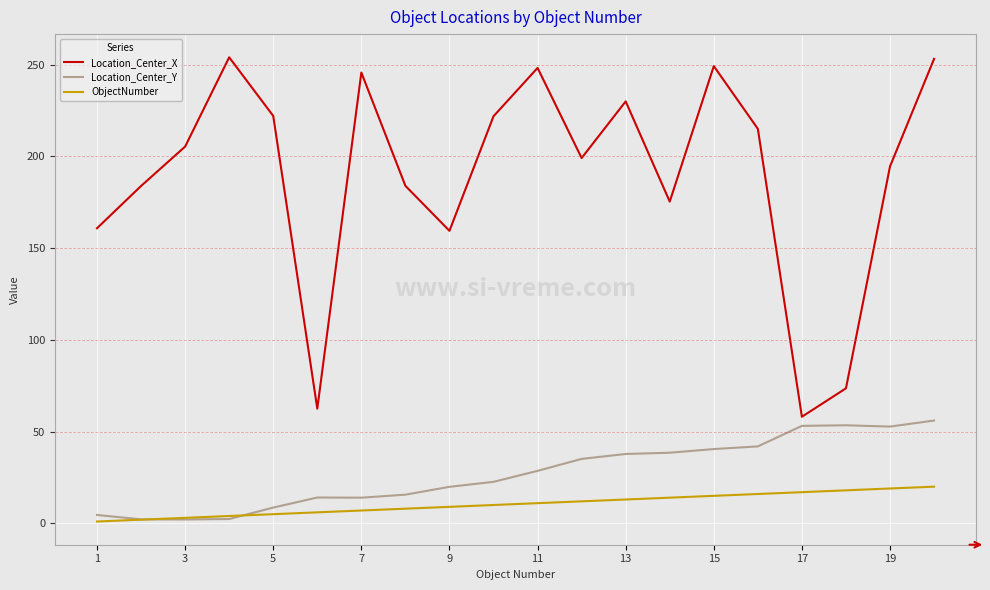

Rank the series by their maximum value, from lowest to highest.

ObjectNumber, Location_Center_Y, Location_Center_X